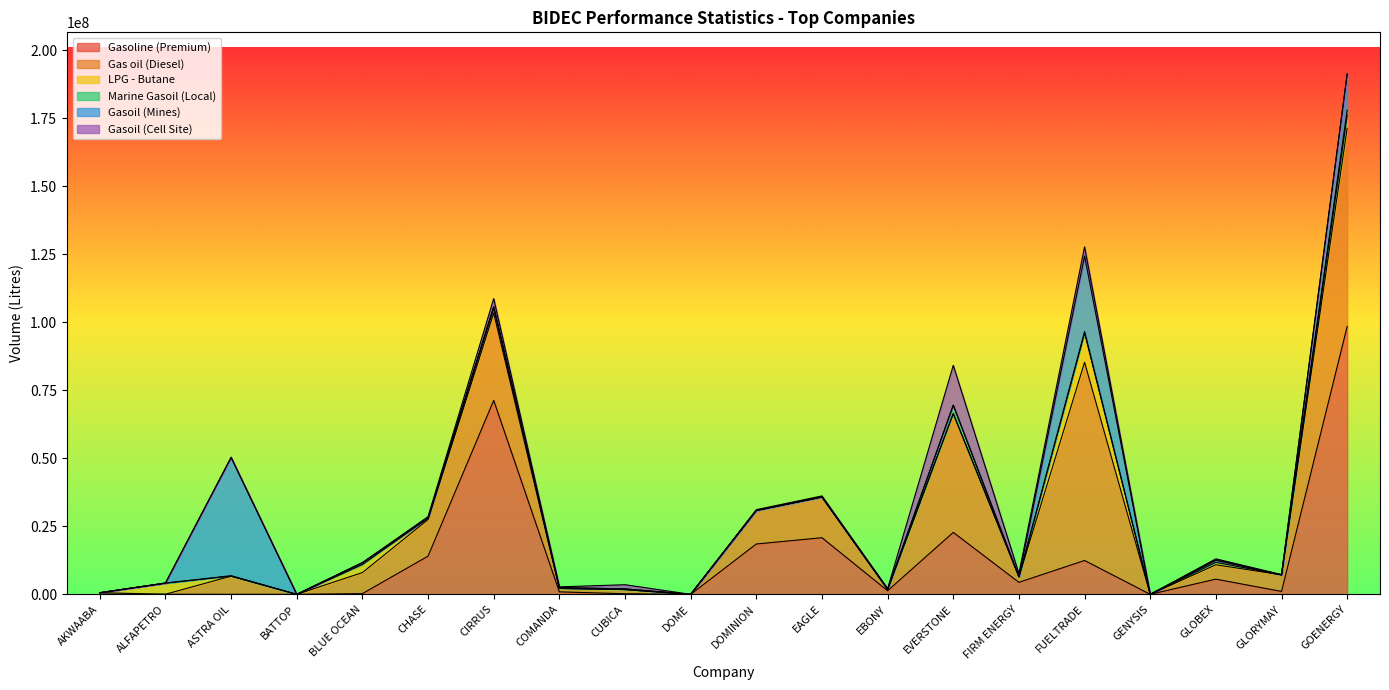

What are all the series names shown in the legend?

Gasoline (Premium), Gas oil (Diesel), LPG - Butane, Marine Gasoil (Local), Gasoil (Mines), Gasoil (Cell Site)